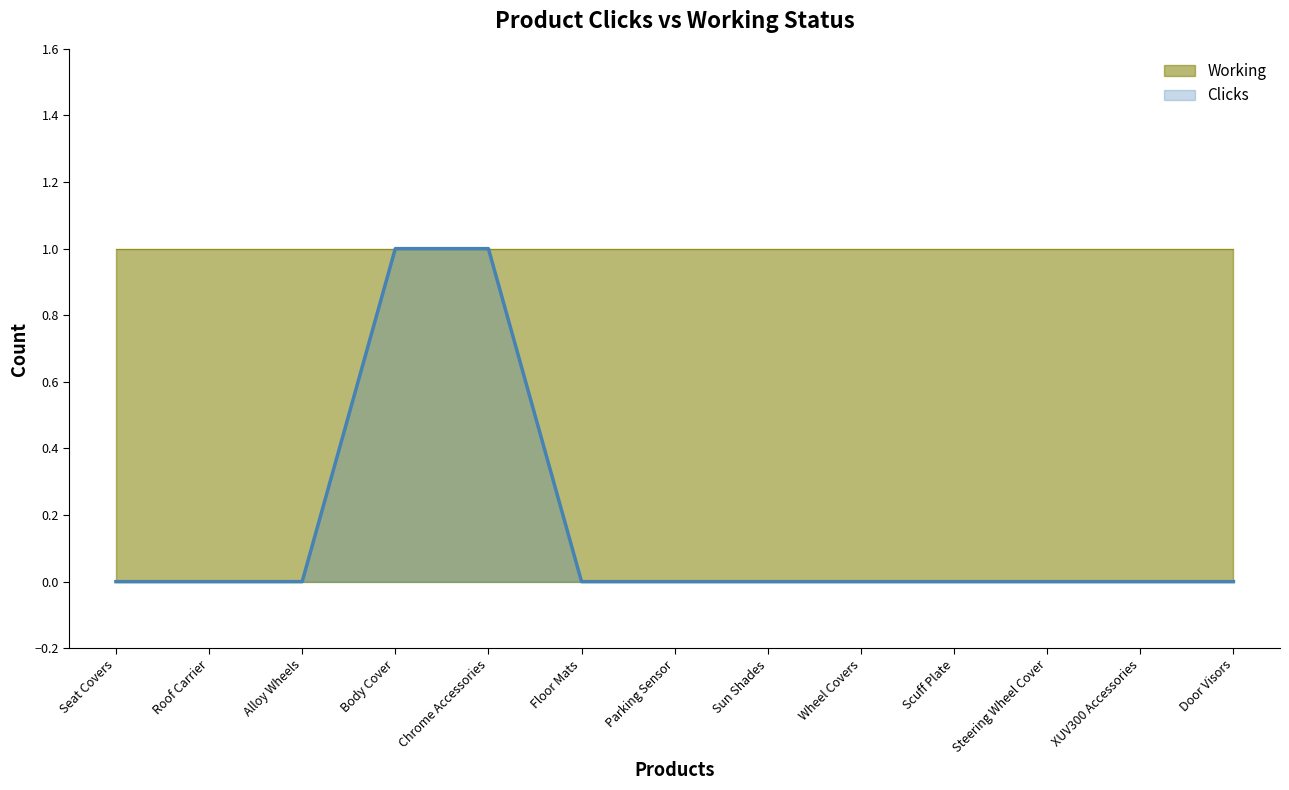

What is the maximum value shown in the chart?

1